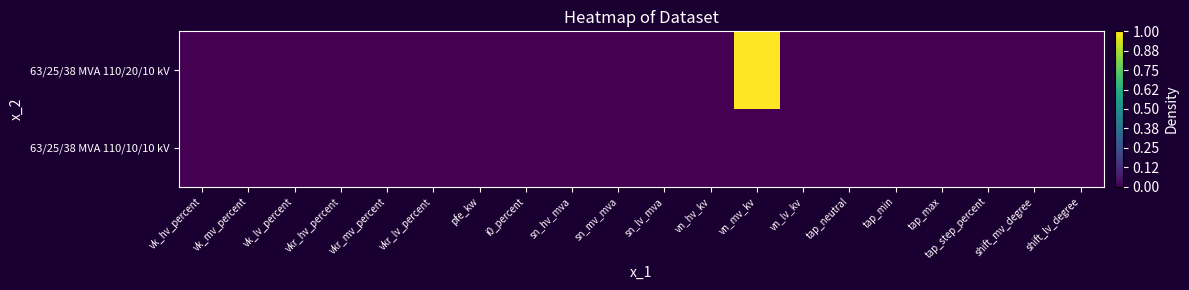

Reading left to right, list all the values displayed in this chart.

63/25/38 MVA 110/20/10 kV: vk_hv_percent=0	vk_mv_percent=0	vk_lv_percent=0	vkr_hv_percent=0	vkr_mv_percent=0	vkr_lv_percent=0	pfe_kw=0	i0_percent=0	sn_hv_mva=0	sn_mv_mva=0	sn_lv_mva=0	vn_hv_kv=0	vn_mv_kv=1	vn_lv_kv=0	tap_neutral=0	tap_min=0	tap_max=0	tap_step_percent=0	shift_mv_degree=0	shift_lv_degree=0
63/25/38 MVA 110/10/10 kV: vk_hv_percent=0	vk_mv_percent=0	vk_lv_percent=0	vkr_hv_percent=0	vkr_mv_percent=0	vkr_lv_percent=0	pfe_kw=0	i0_percent=0	sn_hv_mva=0	sn_mv_mva=0	sn_lv_mva=0	vn_hv_kv=0	vn_mv_kv=0	vn_lv_kv=0	tap_neutral=0	tap_min=0	tap_max=0	tap_step_percent=0	shift_mv_degree=0	shift_lv_degree=0